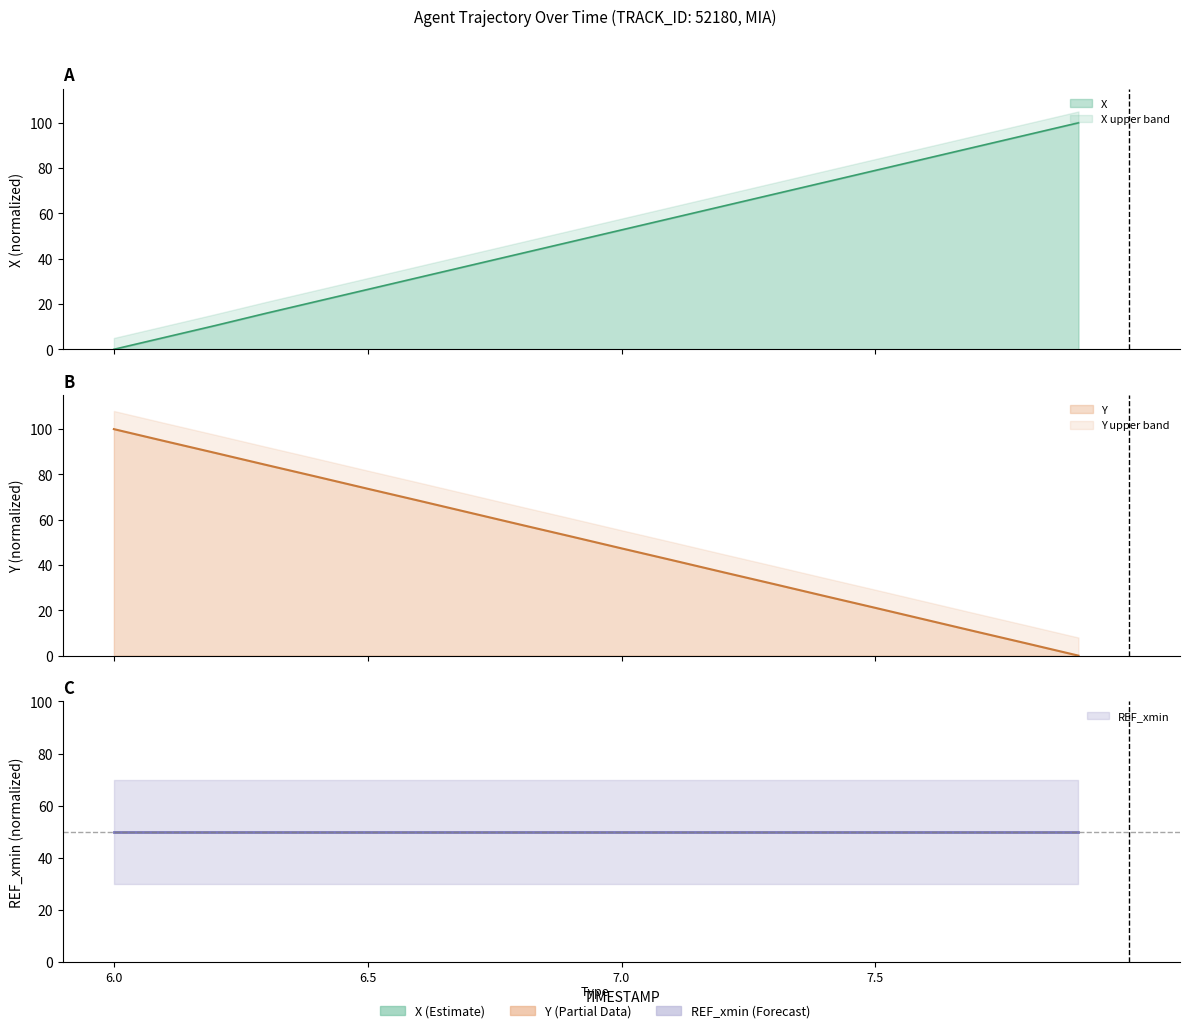

Reading left to right, extract all data points from this chart.

X: 6.0=0.0	6.1=5.3	6.2=10.5	6.3=15.9	6.4=21.2	6.5=26.4	6.6=31.7	6.7=36.9	6.8=42.2	6.9=47.5	7.0=52.7	7.1=58.0	7.2=63.2	7.3=68.5	7.4=73.7	7.5=79.0	7.6=84.2	7.7=89.5	7.8=94.7	7.9=100.0
Y: 6.0=100.0	6.1=94.7	6.2=89.5	6.3=84.2	6.4=79.0	6.5=73.7	6.6=68.4	6.7=63.2	6.8=57.9	6.9=52.6	7.0=47.4	7.1=42.1	7.2=36.8	7.3=31.6	7.4=26.3	7.5=21.1	7.6=15.8	7.7=10.5	7.8=5.3	7.9=0.0